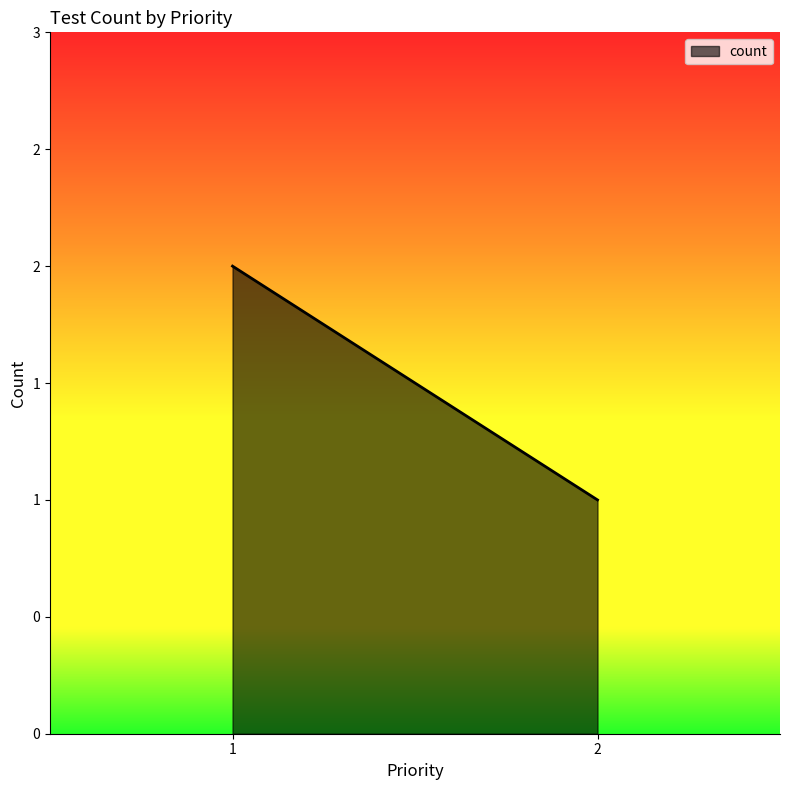

Between 2 and 1, which is larger?

1